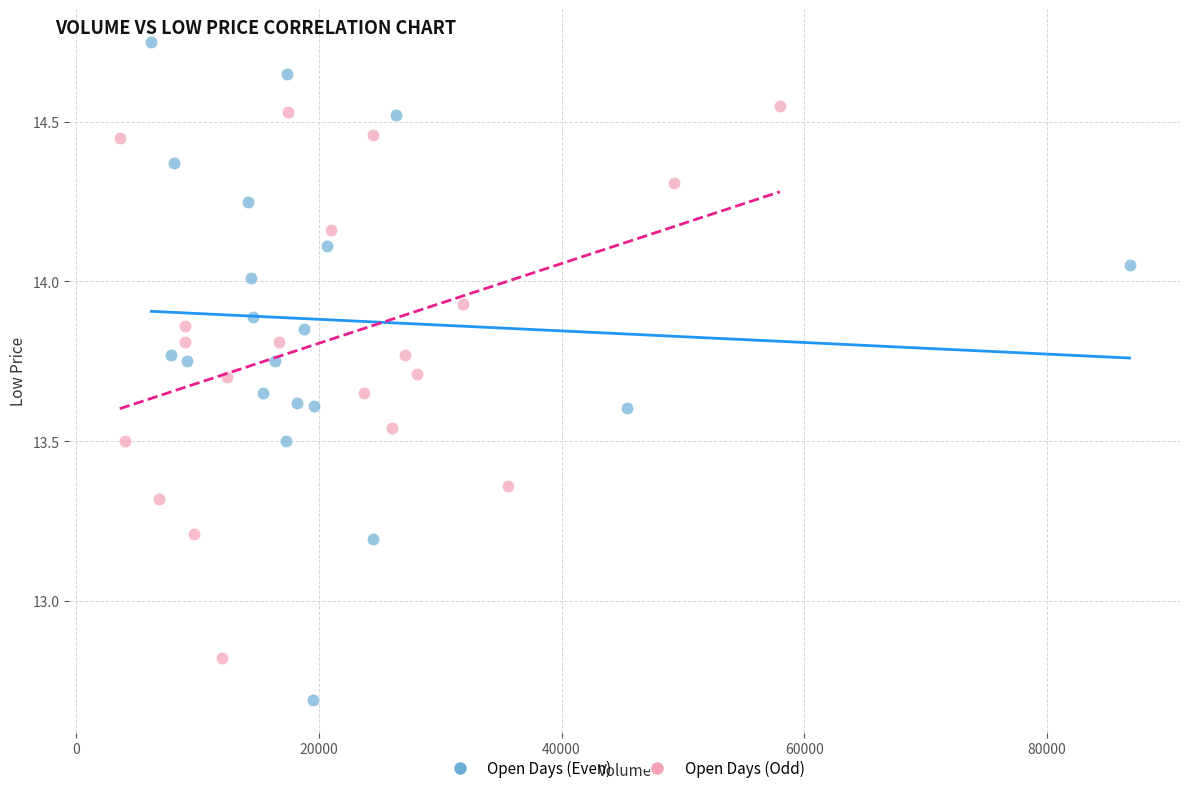

Which series reaches the minimum Y coordinate?

Open Days (Even)